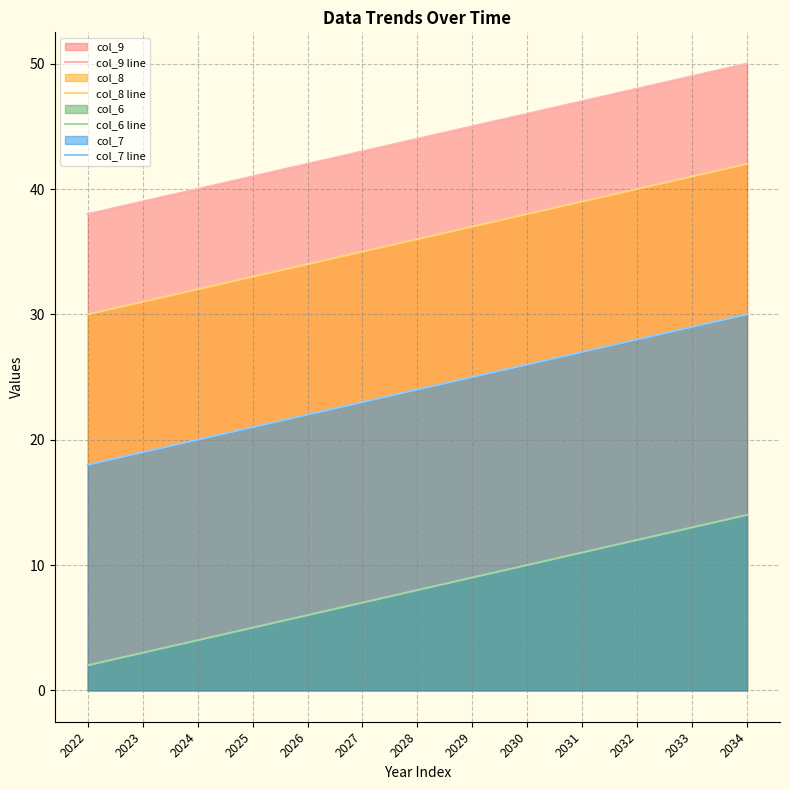

True or false: col_7 line has a value of 13 at 2032.

False